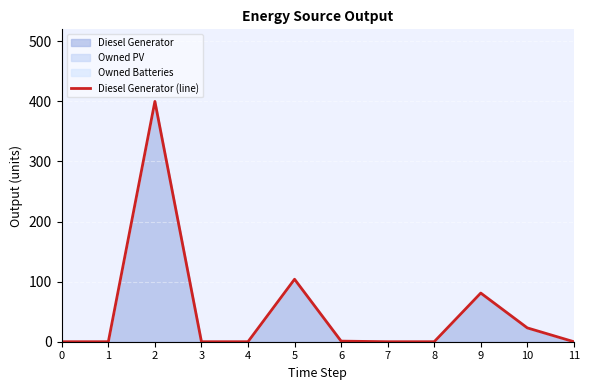

At which label is the value closest to 200?

5